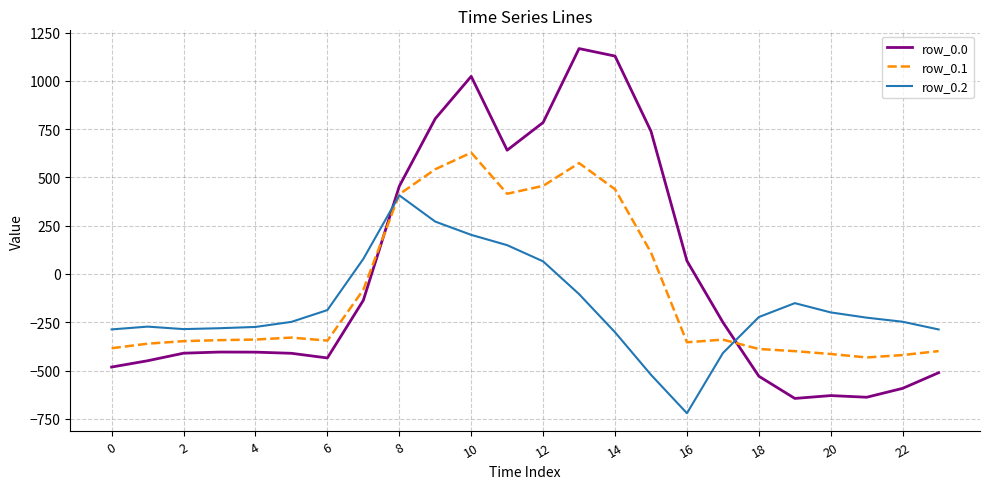

What is the highest value of the row_0.1 series?

628.1